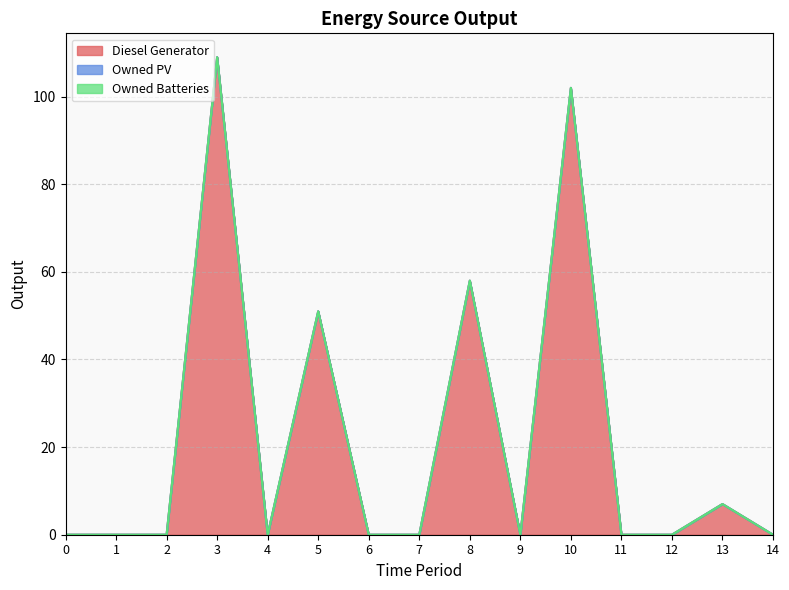

At how many categories does at least one series exceed 6?

5